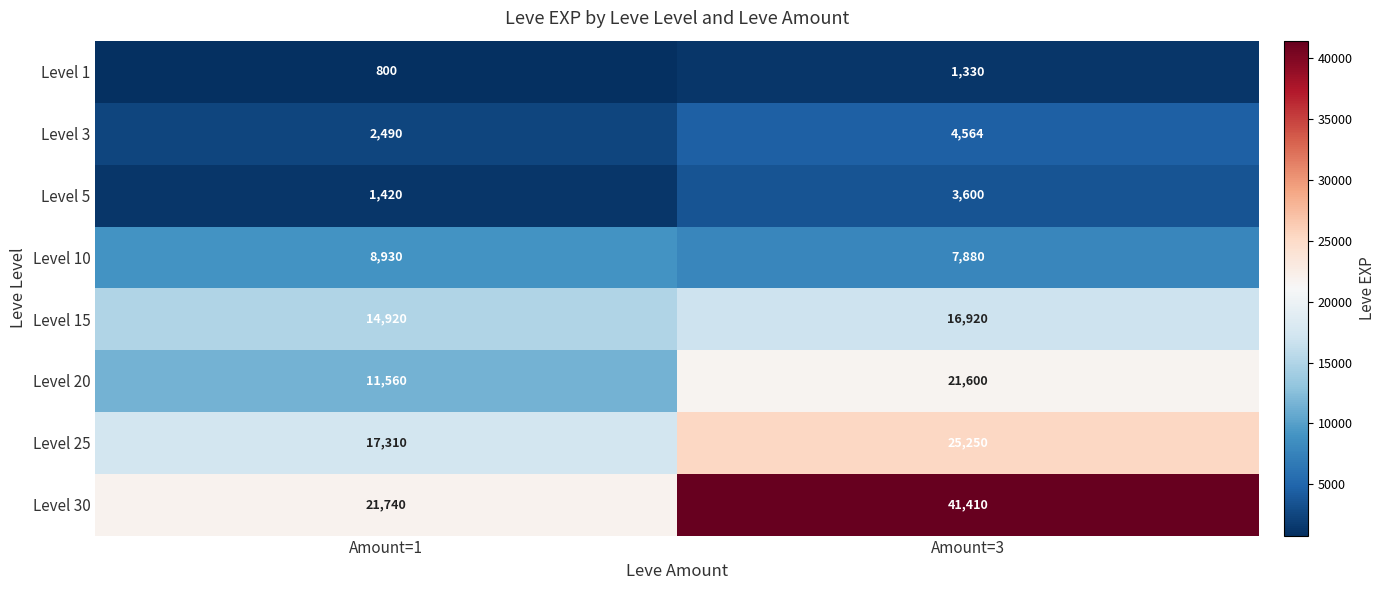

Reading right to left, what are all the values shown in this chart?

Level 1: Amount=3=1330	Amount=1=800
Level 3: Amount=3=4564	Amount=1=2490
Level 5: Amount=3=3600	Amount=1=1420
Level 10: Amount=3=7880	Amount=1=8930
Level 15: Amount=3=16920	Amount=1=14920
Level 20: Amount=3=21600	Amount=1=11560
Level 25: Amount=3=25250	Amount=1=17310
Level 30: Amount=3=41410	Amount=1=21740